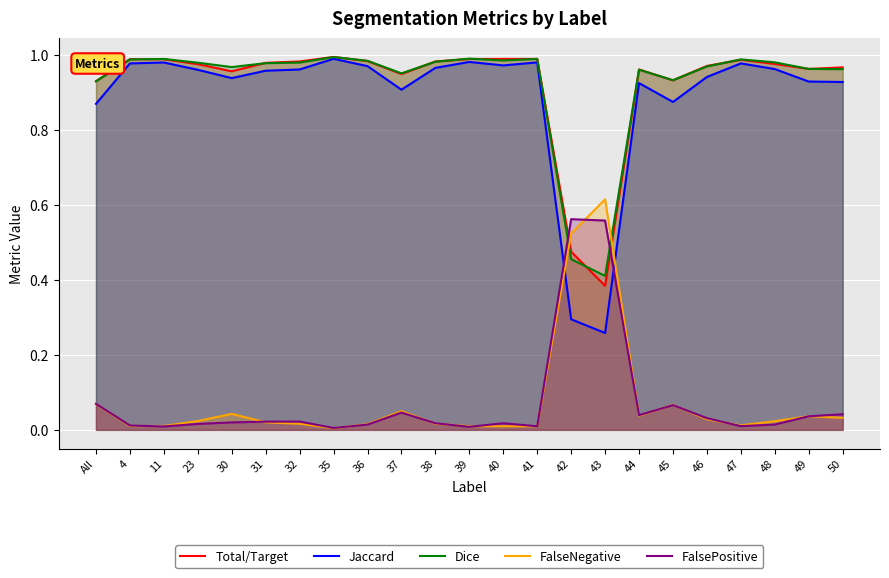

True or false: Jaccard has more than 0 interior local peaks.

True